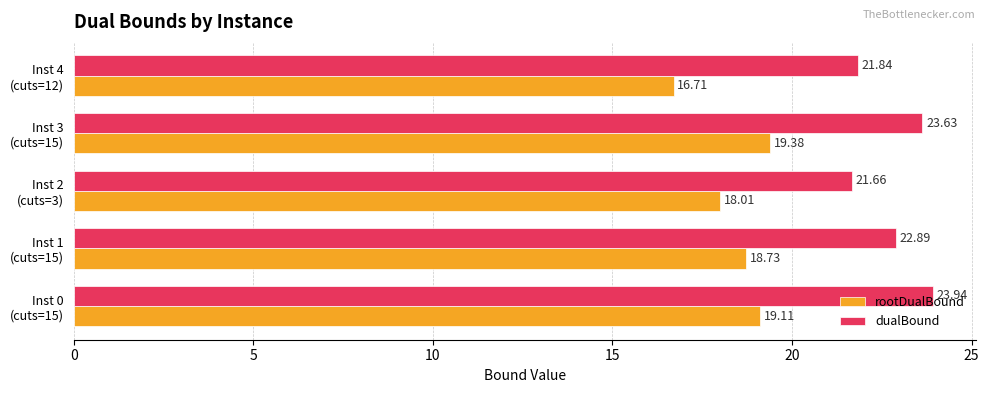

What is the average value of the rootDualBound series?

18.4